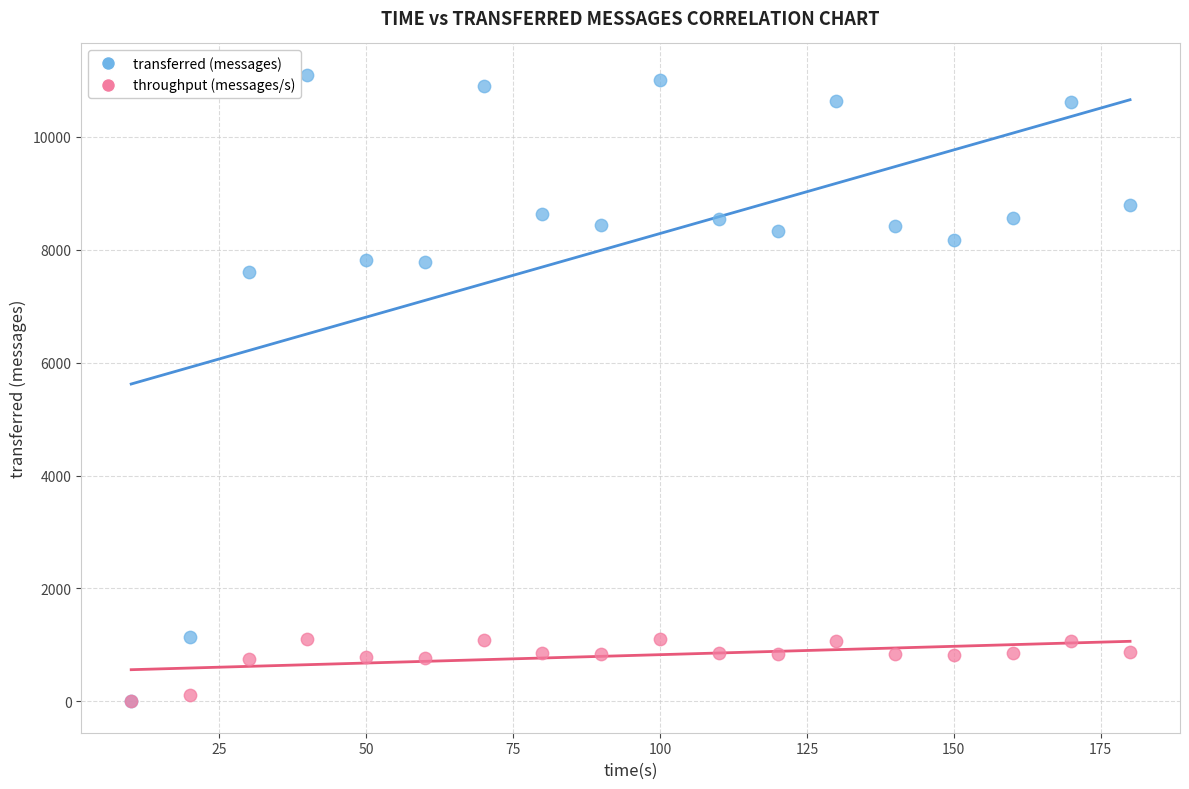

In the transferred (messages) series, what Y value is closest to 5550?

7600